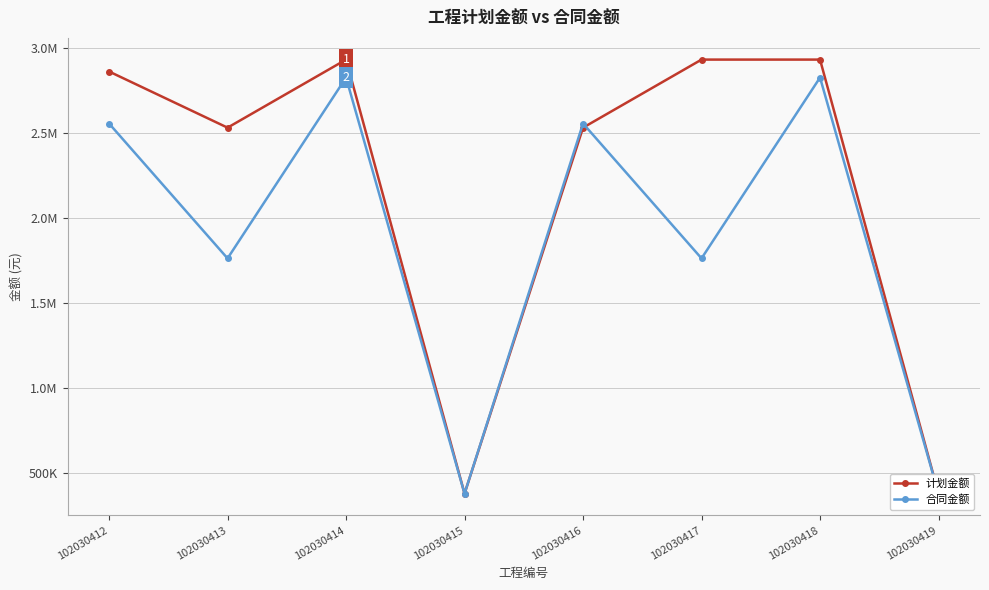

True or false: 合同金额 and 计划金额 cross at least once.

True